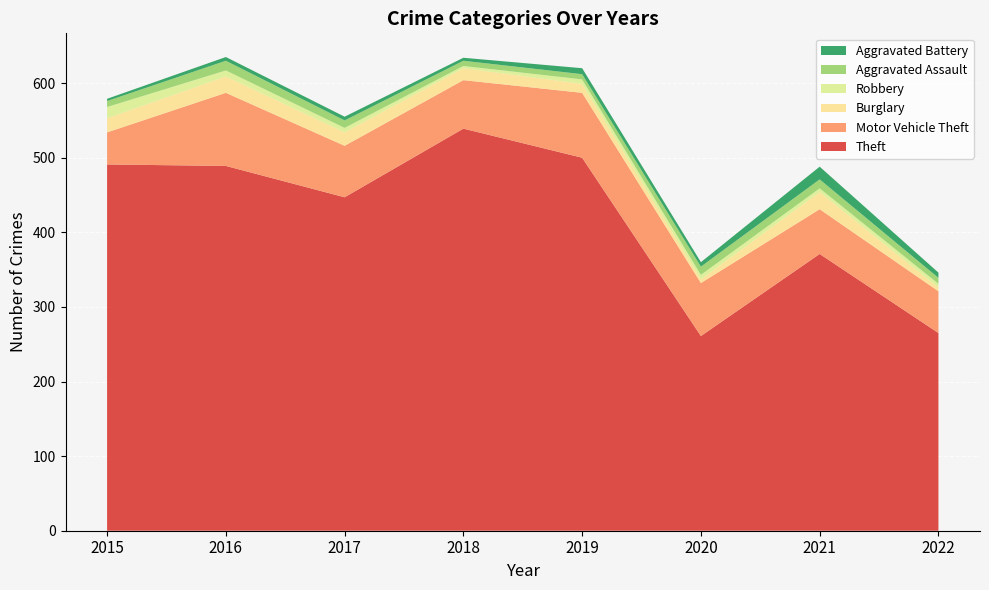

Reading left to right, transcribe all the data shown in this chart.

Theft: 491	489	447	539	500	261	371	265
Motor Vehicle Theft: 43	98	69	65	87	71	60	56
Burglary: 19	22	18	16	12	5	23	5
Robbery: 15	8	6	3	6	6	5	5
Aggravated Assault: 8	13	10	7	7	11	12	8
Aggravated Battery: 3	5	5	4	8	6	17	7